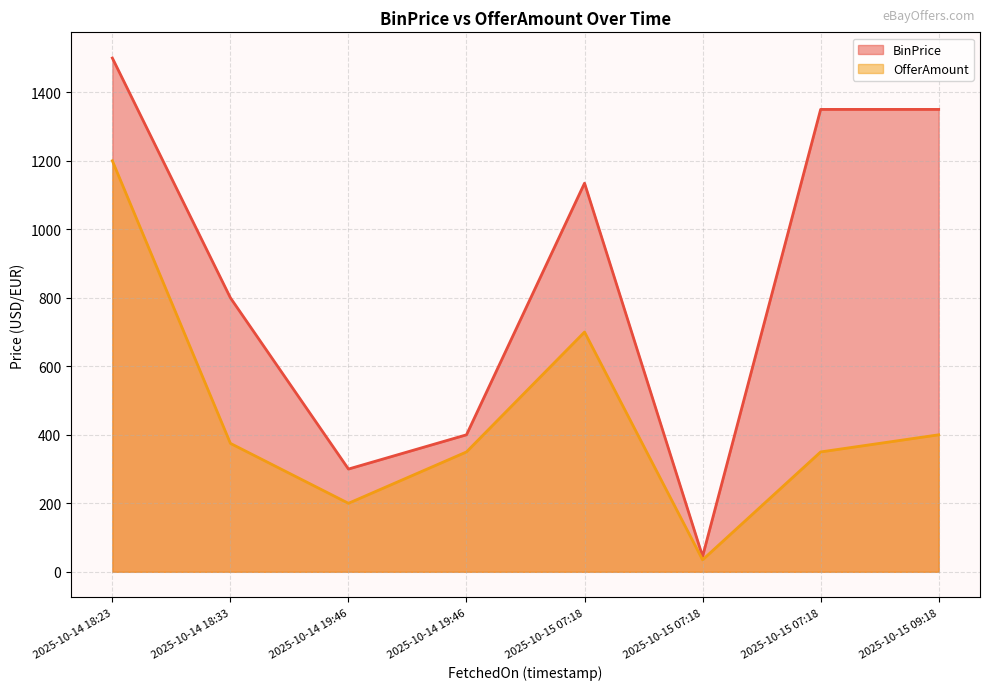

Does the chart have visible grid lines?

Yes